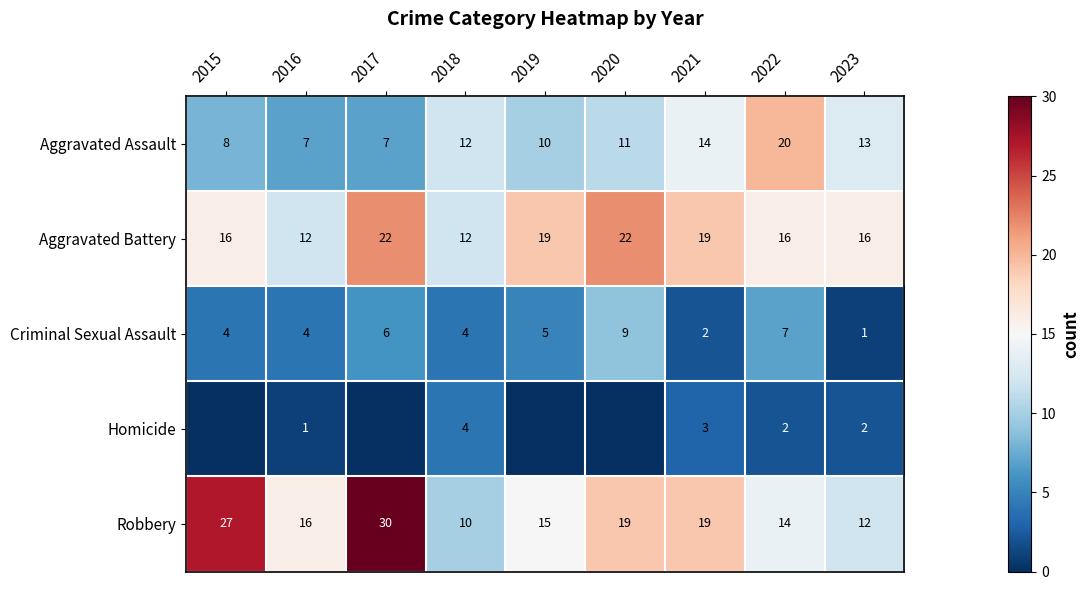

At 2023, list the series in order from largest to smallest.

Aggravated Battery, Aggravated Assault, Robbery, Homicide, Criminal Sexual Assault